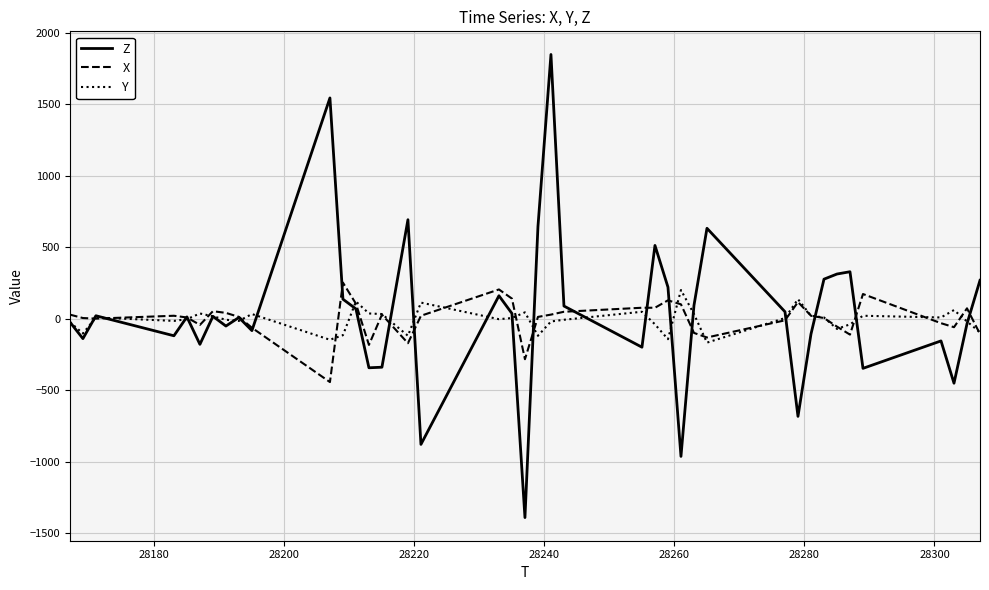

Which series has the largest range (max minus min)?

Z